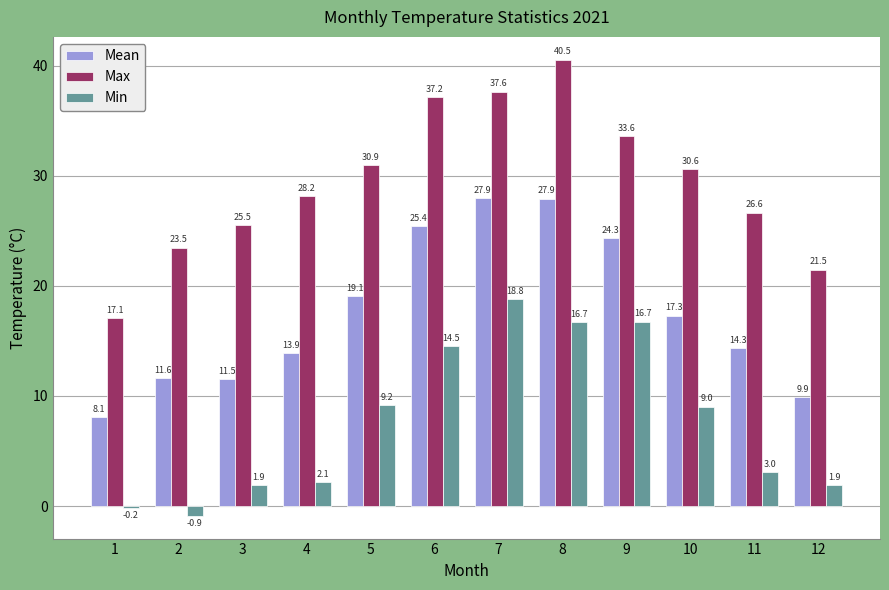

The Min series shows 2.1 at 4. True or false?

True